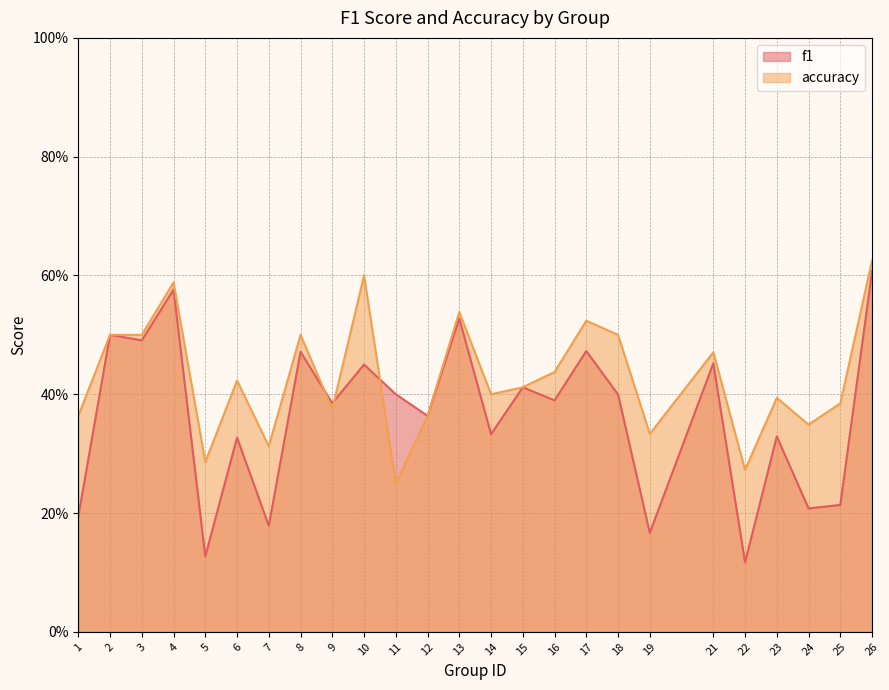

What is the highest value of the accuracy series?

0.6